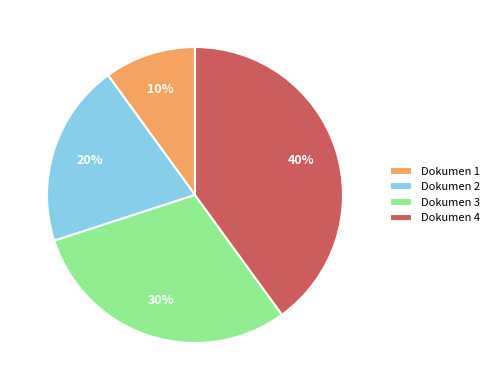

Between Dokumen 4 and Dokumen 2, which is larger?

Dokumen 4